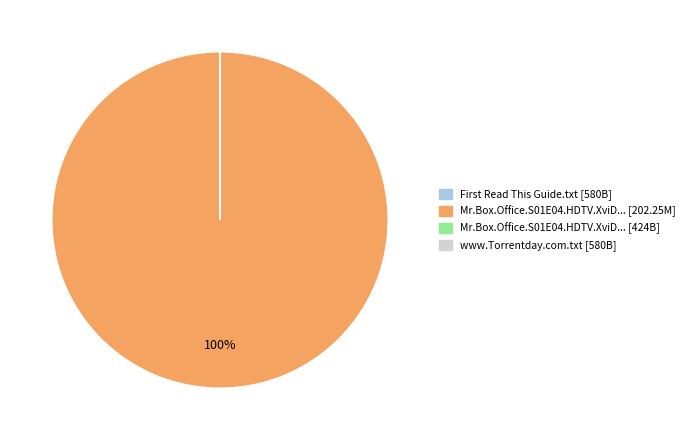

Is there a majority slice in this chart?

Yes